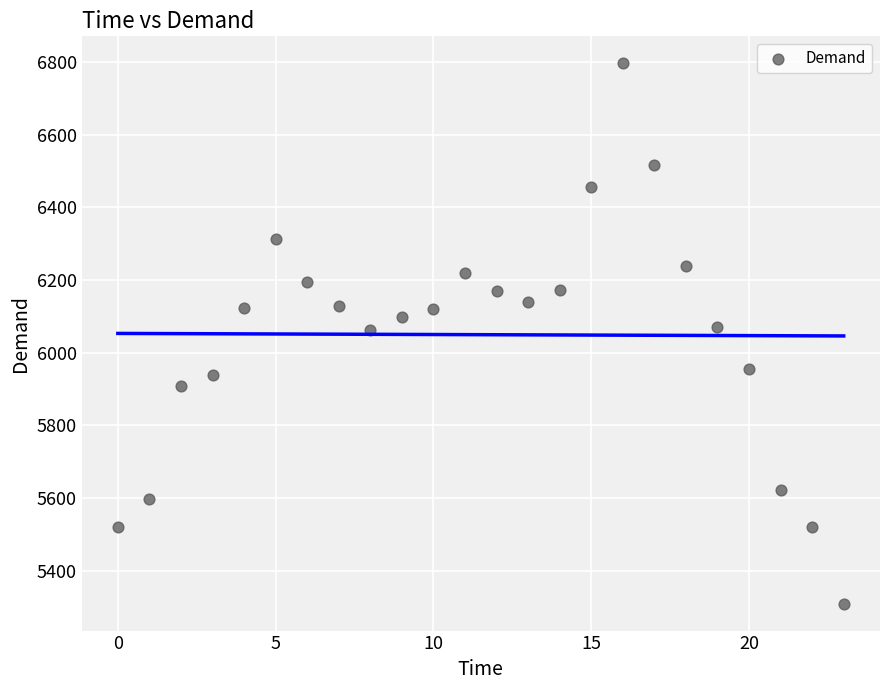

What is the range of Y values (max minus min)?

1487